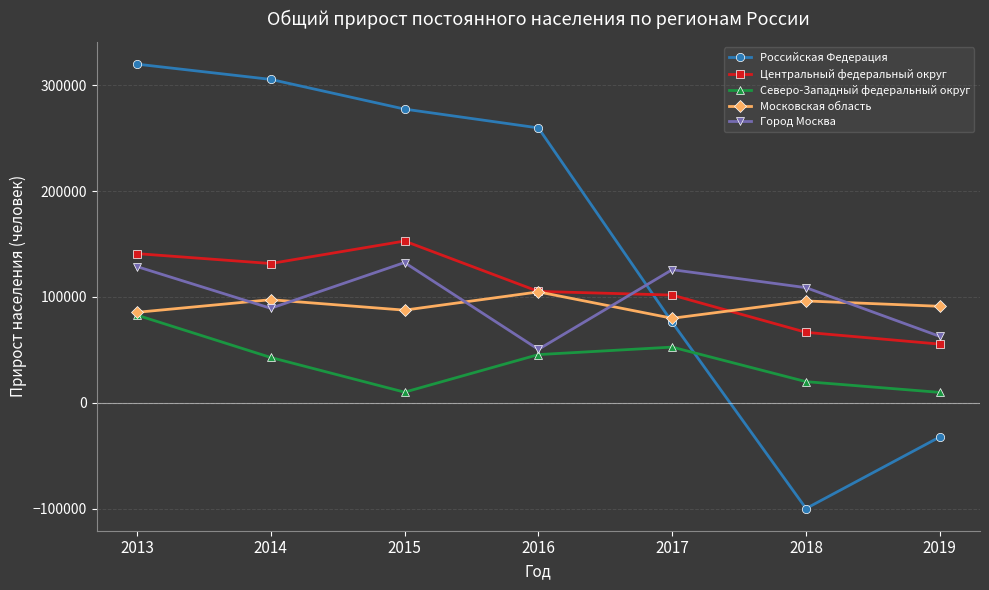

Which series has the largest range (max minus min)?

Российская Федерация